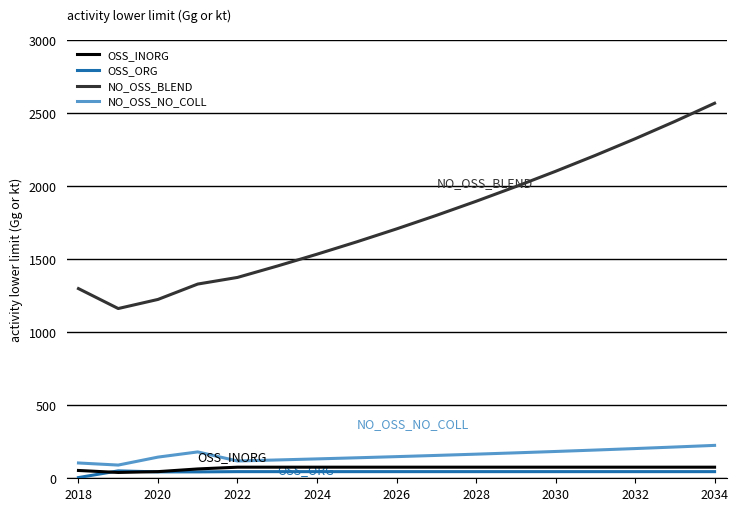

How many lines are shown in the chart?

4